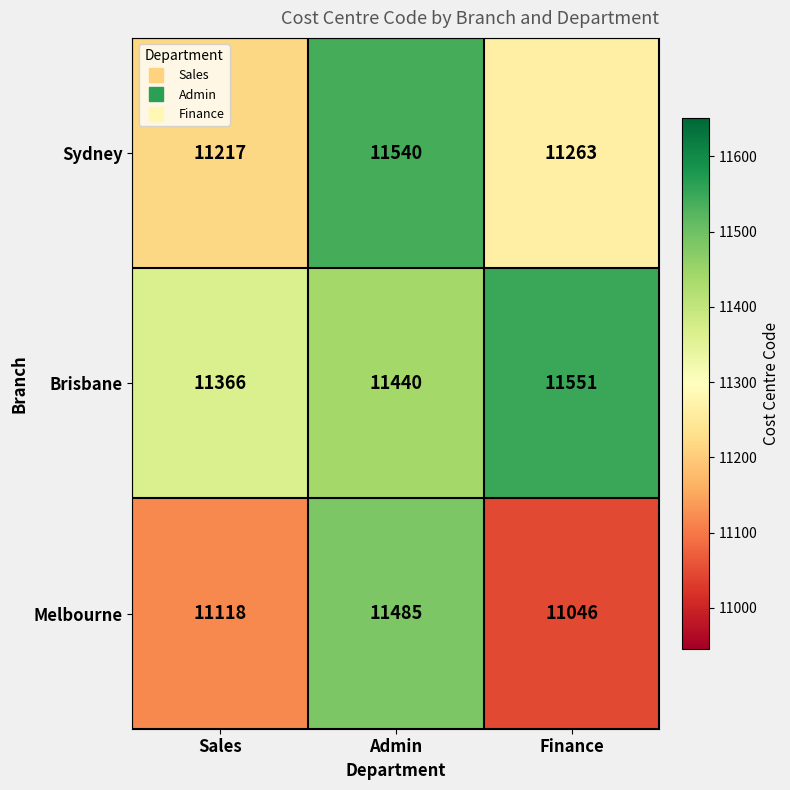

Reading left to right, what are all the values shown in this chart?

Sydney: 11217	11540	11263
Brisbane: 11366	11440	11551
Melbourne: 11118	11485	11046